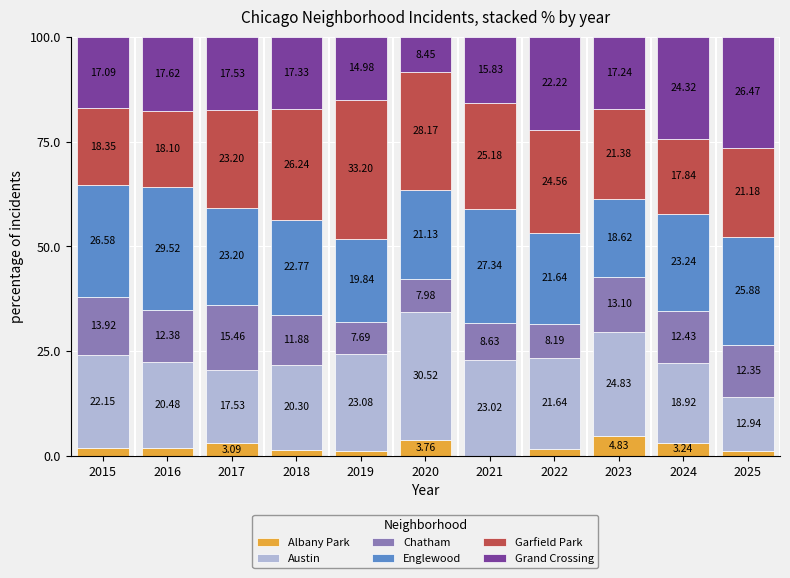

What is the total value across all series at 2024?

100.0